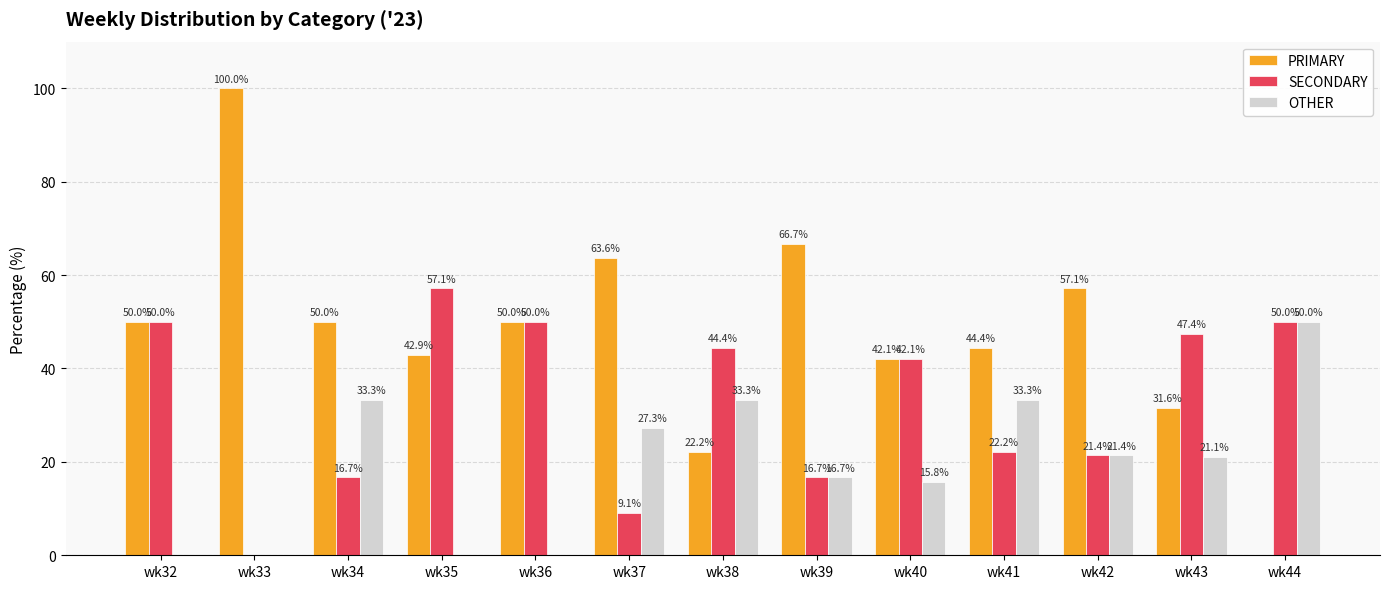

Reading right to left, transcribe all the data shown in this chart.

PRIMARY: wk44=0.0	wk43=31.6	wk42=57.1	wk41=44.4	wk40=42.1	wk39=66.7	wk38=22.2	wk37=63.6	wk36=50.0	wk35=42.9	wk34=50.0	wk33=100.0	wk32=50.0
SECONDARY: wk44=50.0	wk43=47.4	wk42=21.4	wk41=22.2	wk40=42.1	wk39=16.7	wk38=44.4	wk37=9.1	wk36=50.0	wk35=57.1	wk34=16.7	wk33=0.0	wk32=50.0
OTHER: wk44=50.0	wk43=21.1	wk42=21.4	wk41=33.3	wk40=15.8	wk39=16.7	wk38=33.3	wk37=27.3	wk36=0.0	wk35=0.0	wk34=33.3	wk33=0.0	wk32=0.0